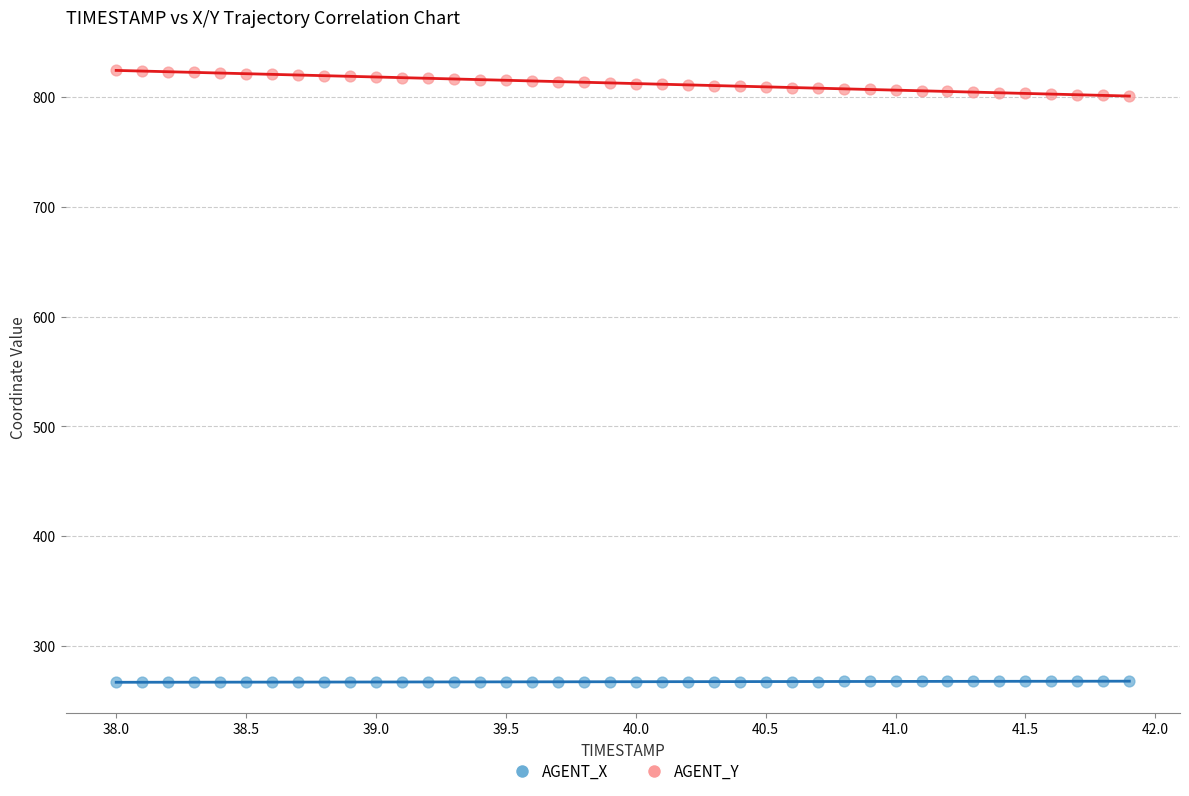

Across all data points, what is the range of Y values (max minus min)?

557.7